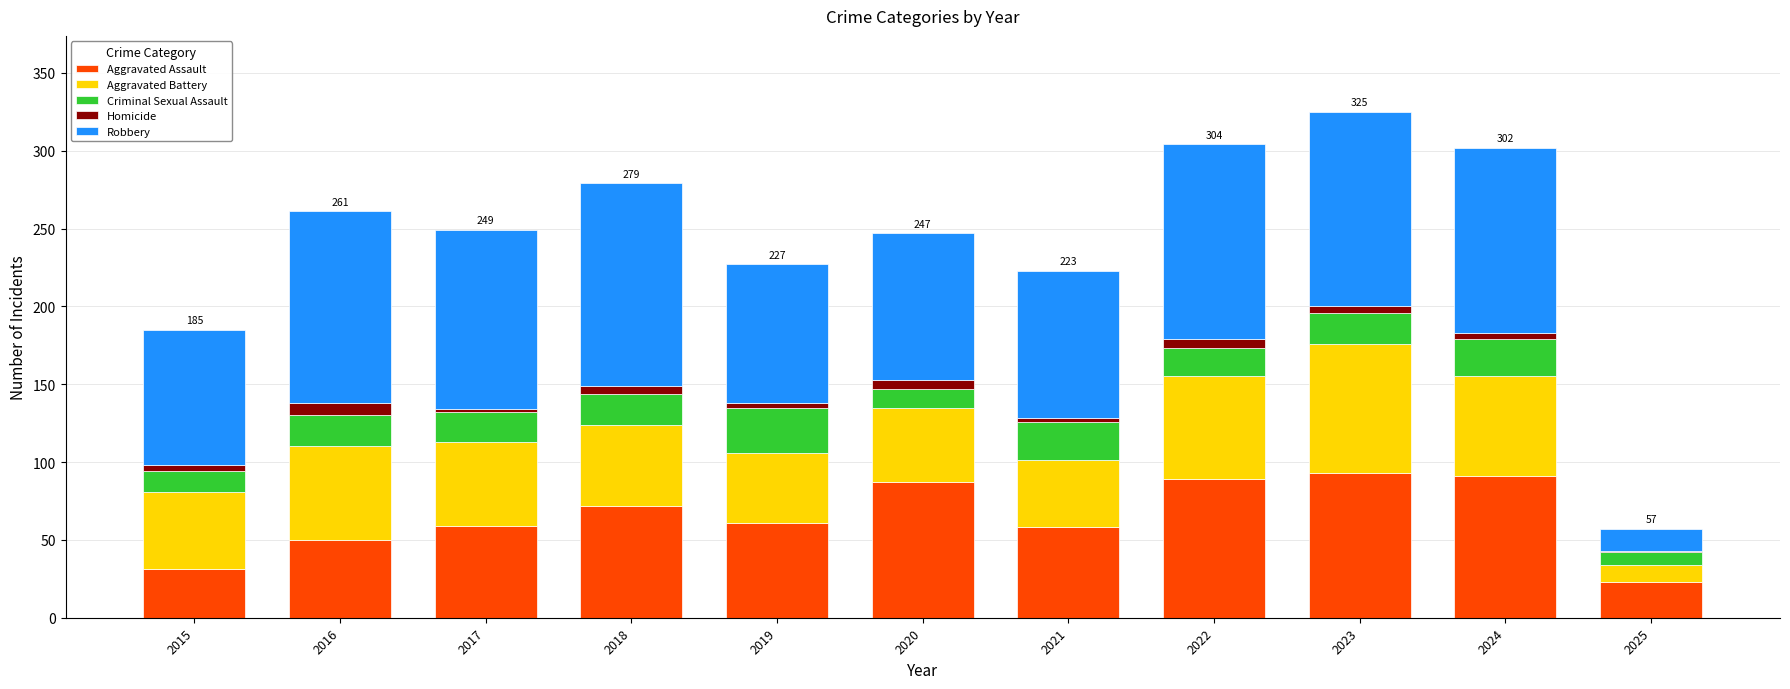

What is the maximum value for Aggravated Assault?

93